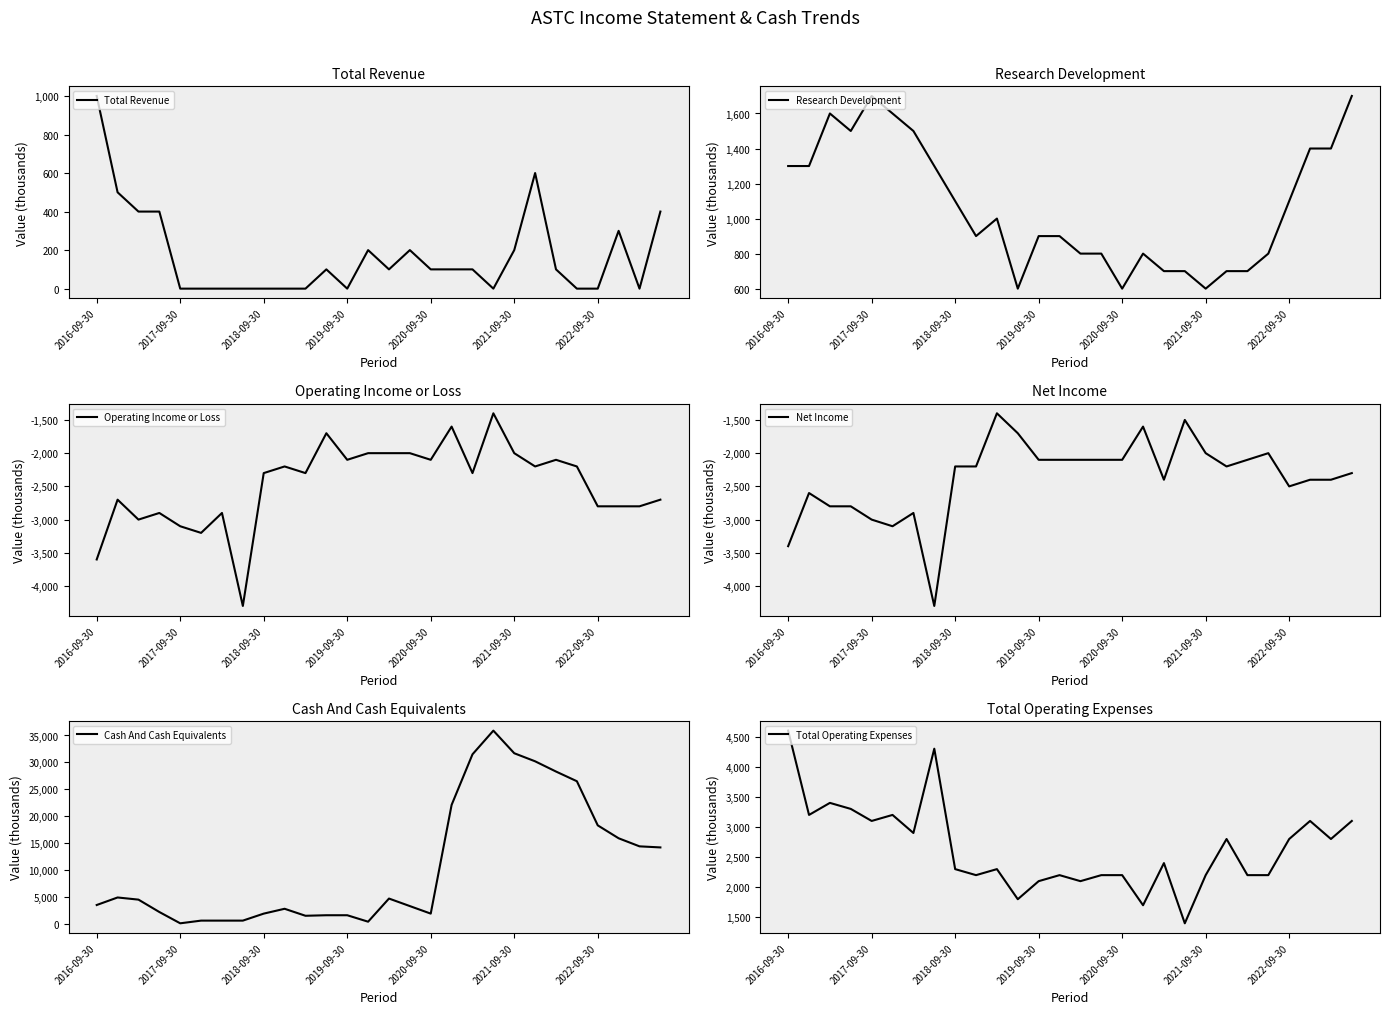

What is the value of the Cash And Cash Equivalents point at the 5th from the left?

100